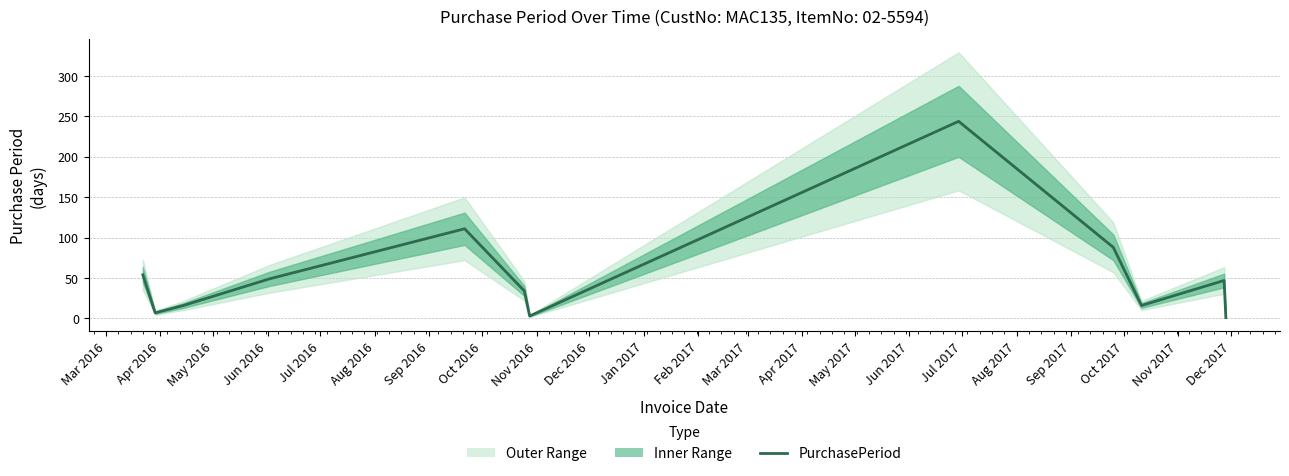

True or false: the data shows 0 at Feb 2017.

False